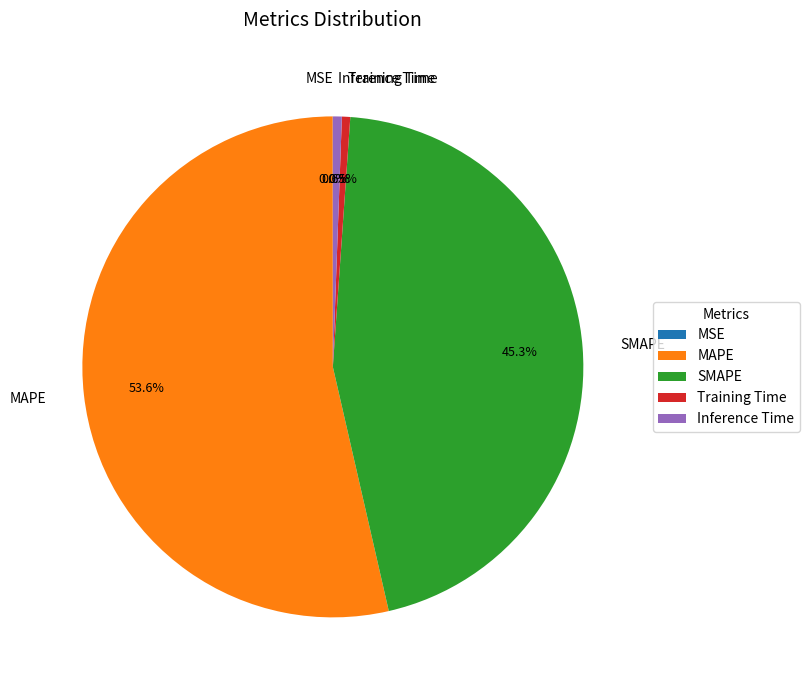

The Inference Time slice represents 1% of the pie. True or false?

True